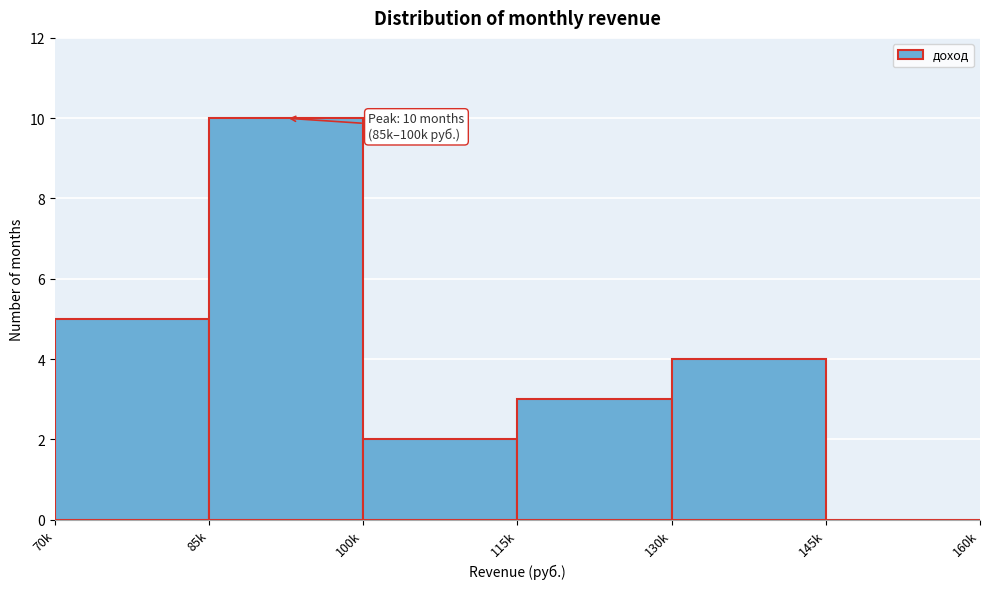

Reading right to left, list all the values displayed in this chart.

145k=0	130k=4	115k=3	100k=2	85k=10	70k=5